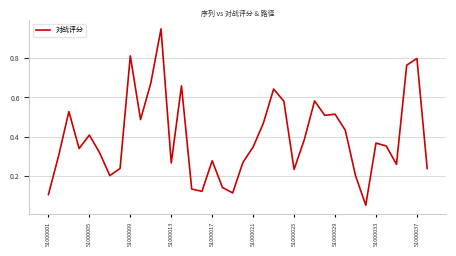

How many lines are shown in the chart?

1